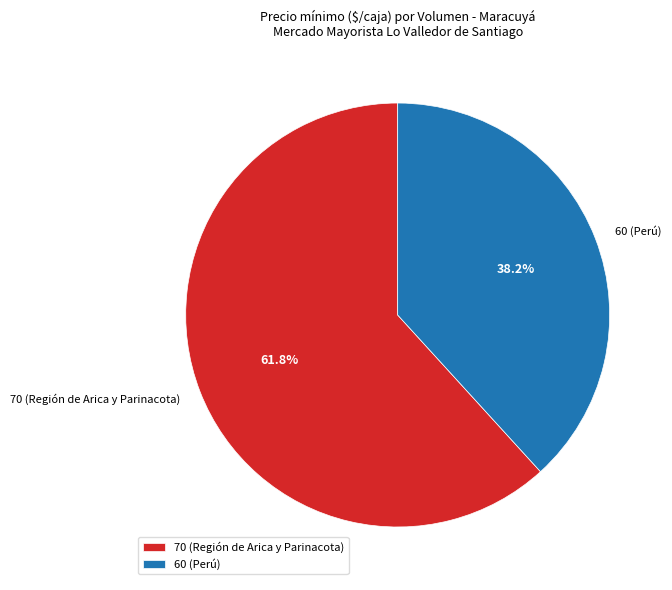

Approximately how many times larger is the value at 70 (Región de Arica y Parinacota) compared to 60 (Perú)?

1.6